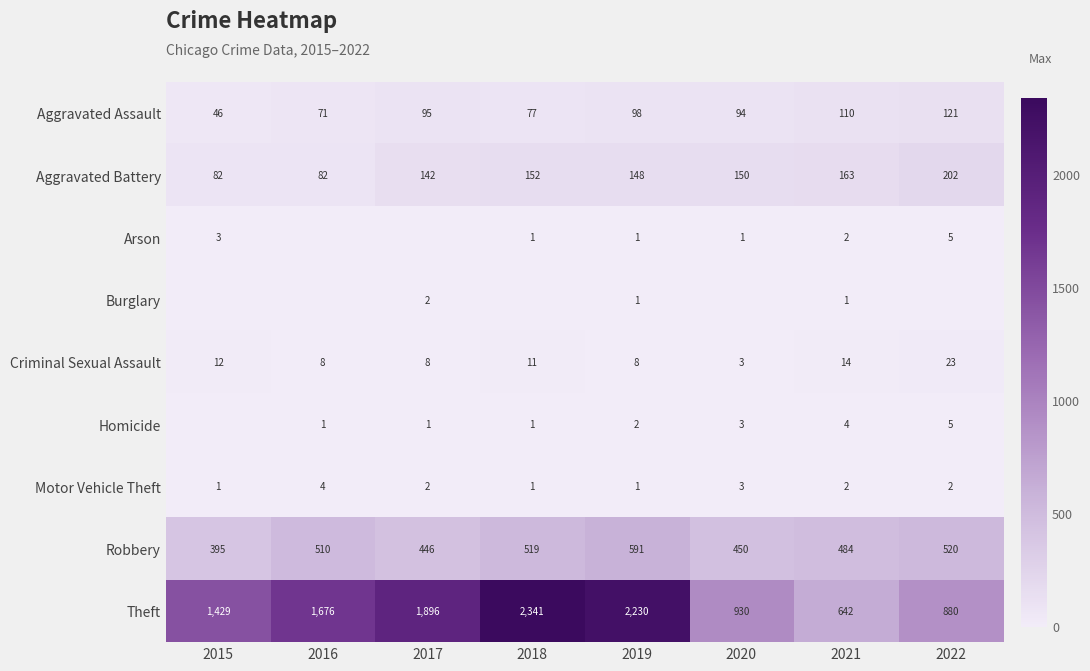

At how many categories does at least one series exceed 743?

7